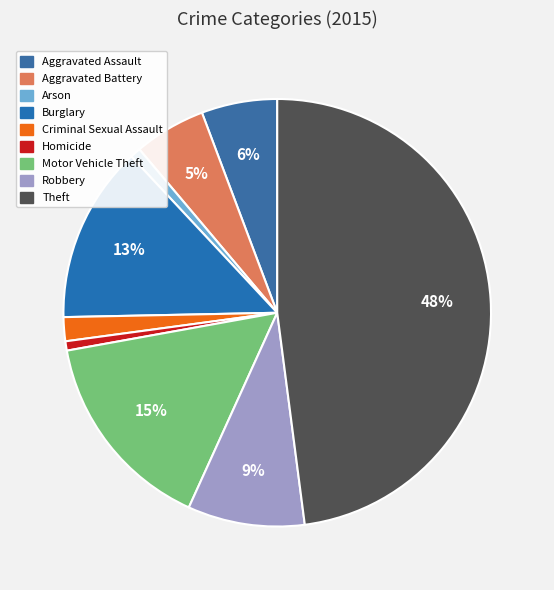

What is the total percentage of Homicide and Motor Vehicle Theft?

16.1%